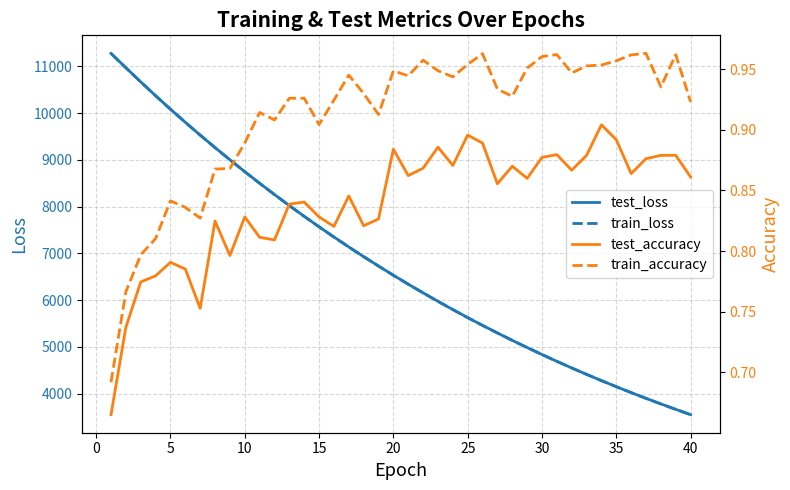

The value of train_loss at 25 is 1147.7. True or false?

False